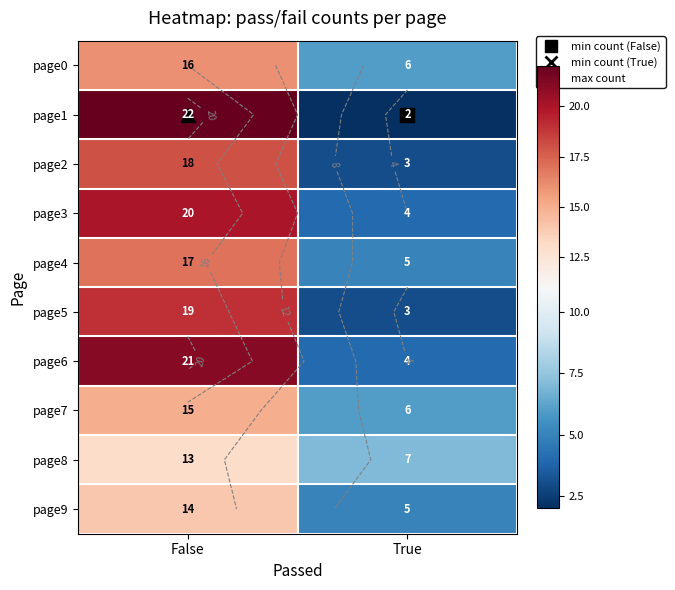

Which category has the highest value in the page4 series?

False